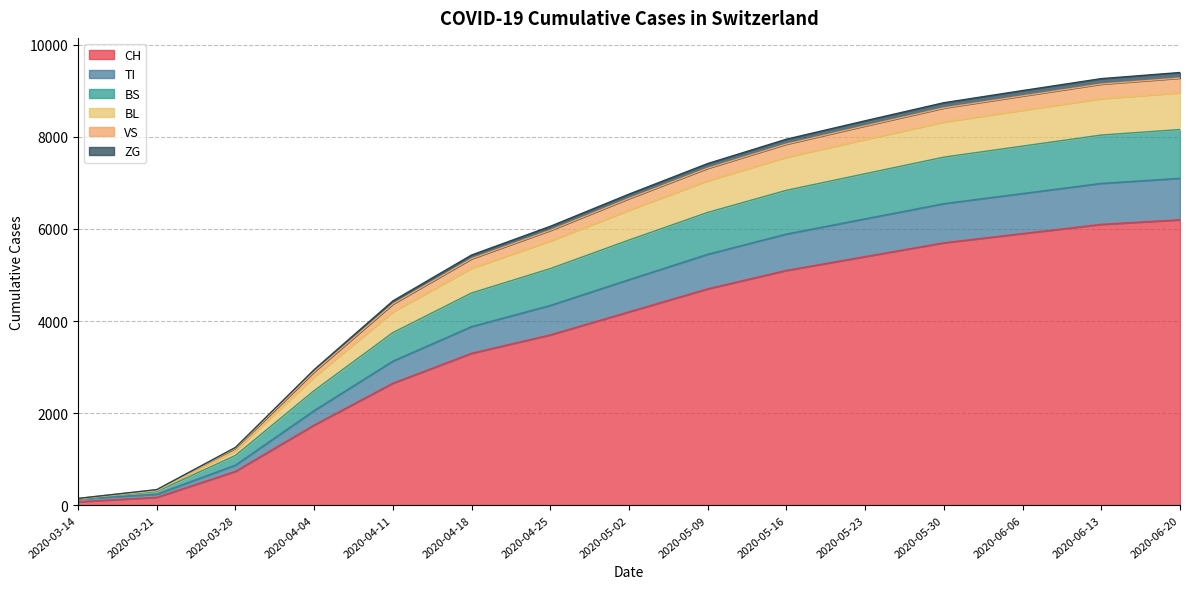

What is the maximum value for CH?

6200